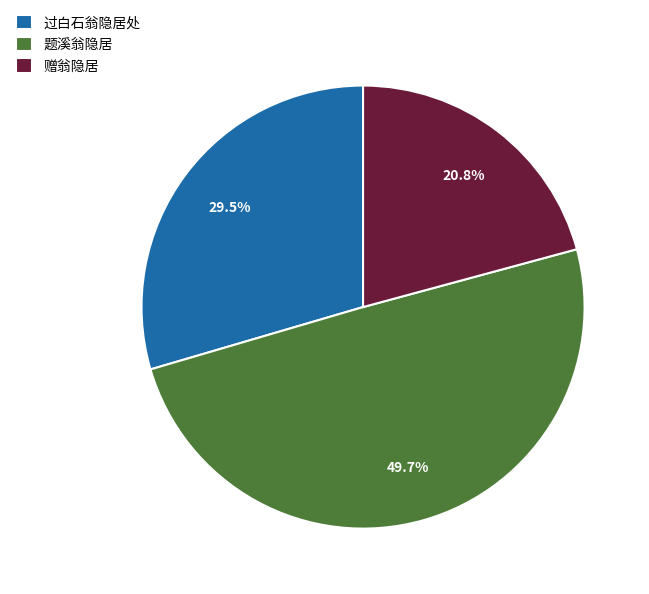

The 赠翁隐居 slice represents 21% of the pie. True or false?

True